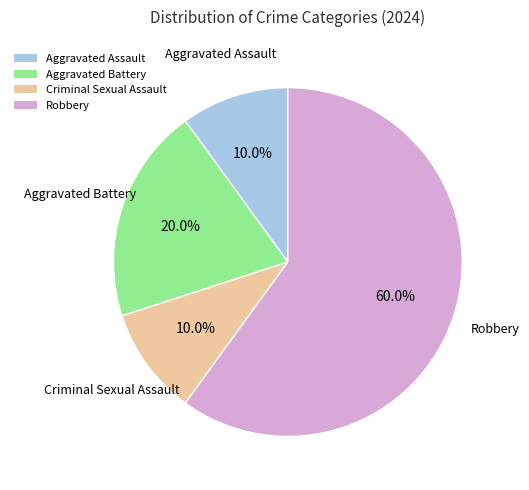

What is the total percentage of Aggravated Assault and Criminal Sexual Assault?

20.0%